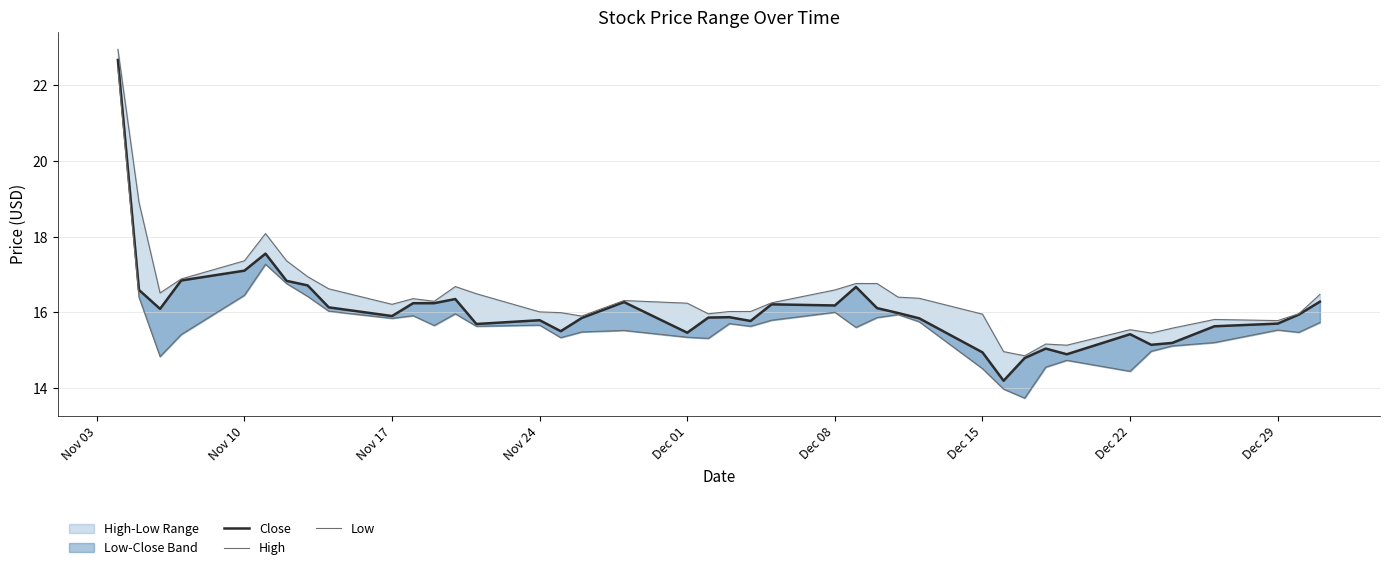

Which category has the highest value in the High series?

Nov 03